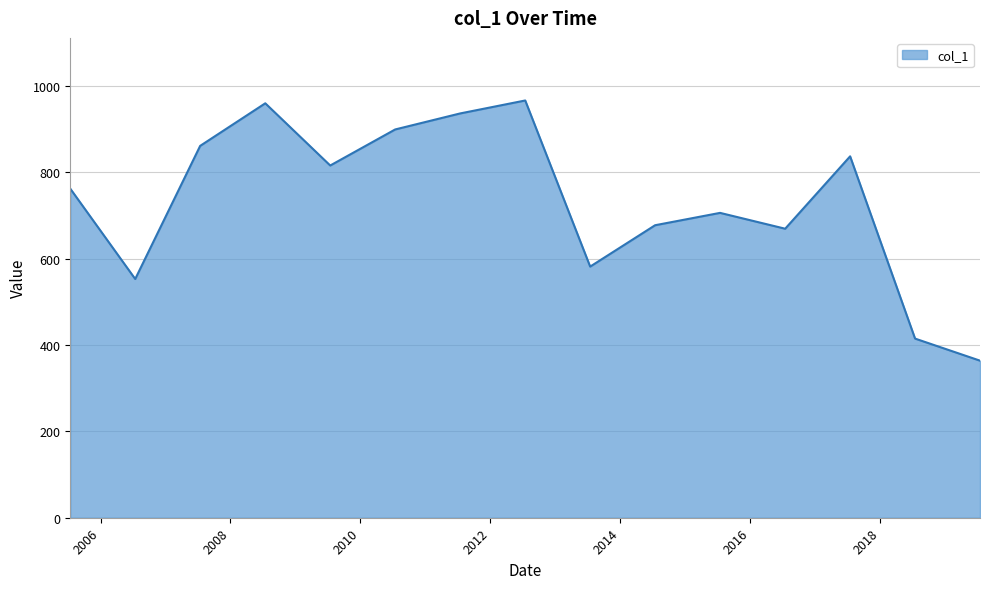

What is the maximum value shown in the chart?

966.3